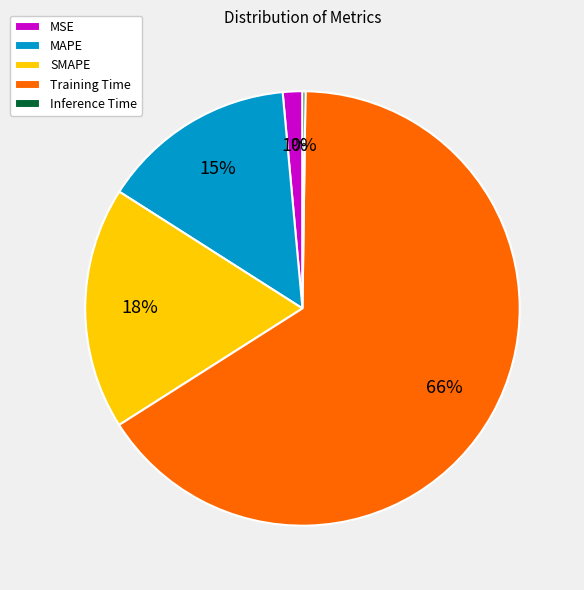

To the nearest percent, what is the difference between the Training Time and SMAPE slice percentages?

48%